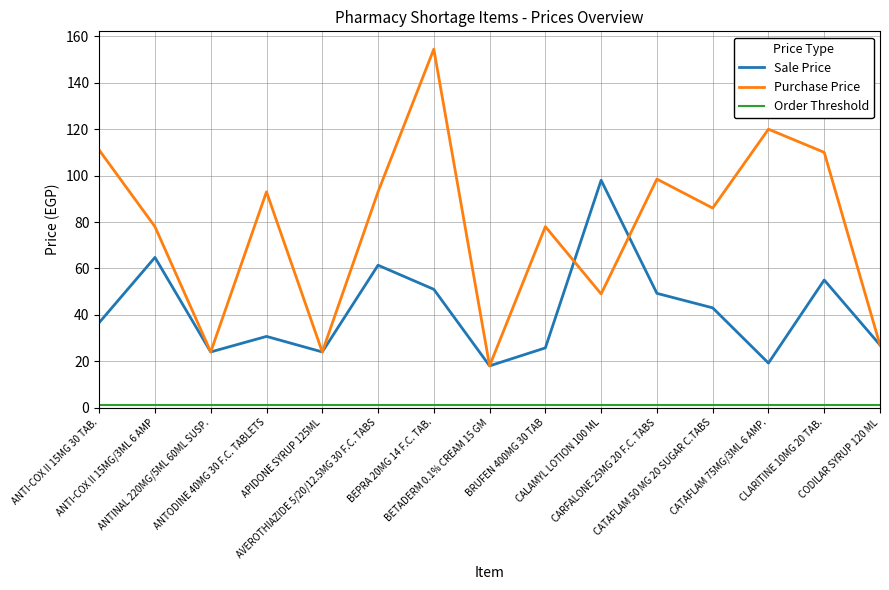

Is this an area chart (filled region under the line)?

No